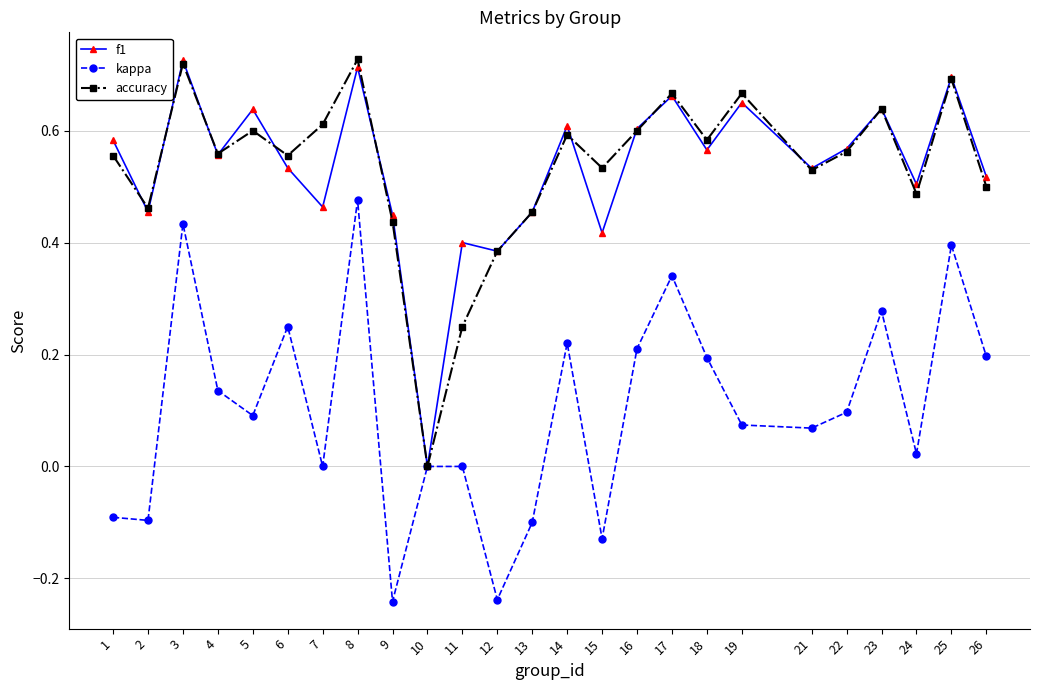

What is the total value across all series at 23?

1.6